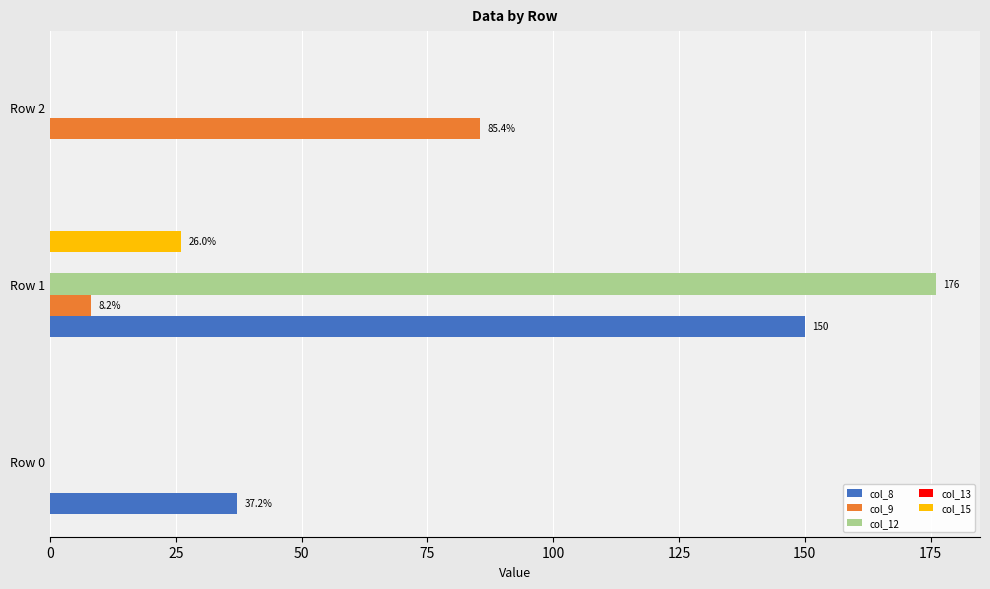

Read the col_8 value at Row 1.

150.0